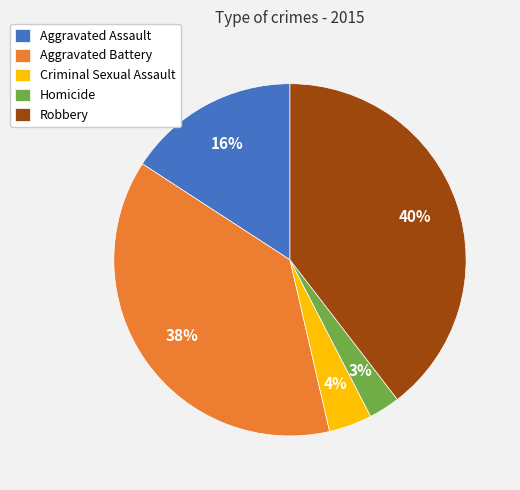

Between Homicide and Criminal Sexual Assault, which is larger?

Criminal Sexual Assault